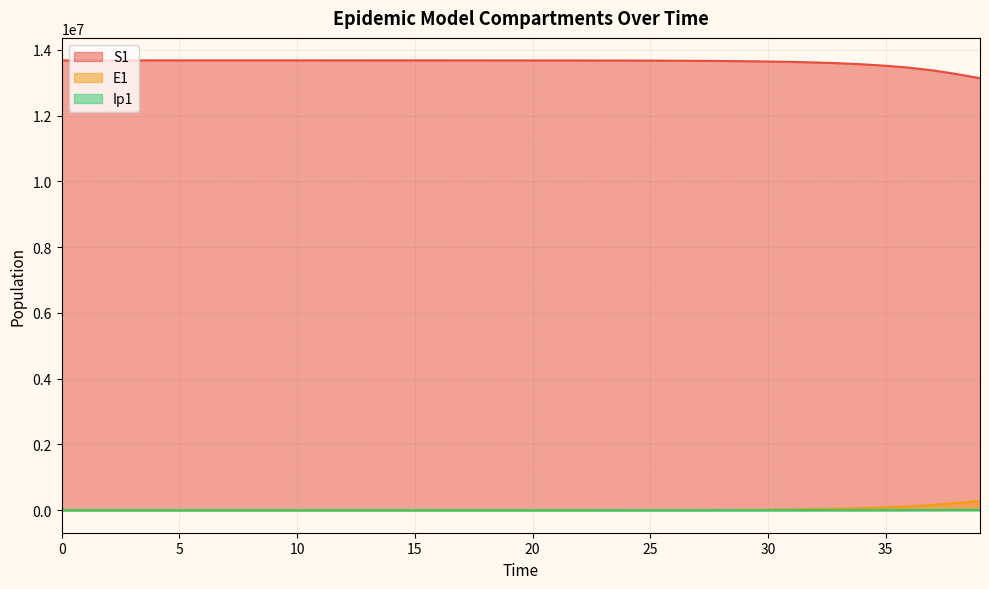

At how many categories does at least one series exceed 958802?

40